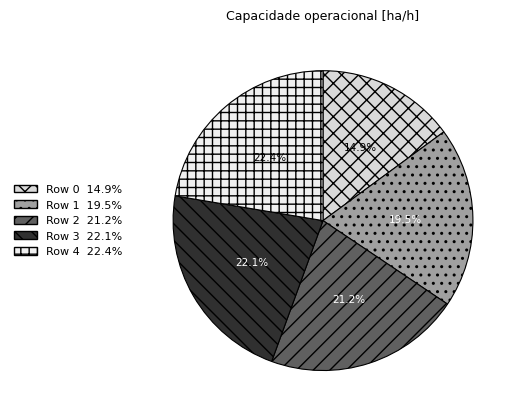

What percentage is the Row 1 slice, to the nearest percent?

19%